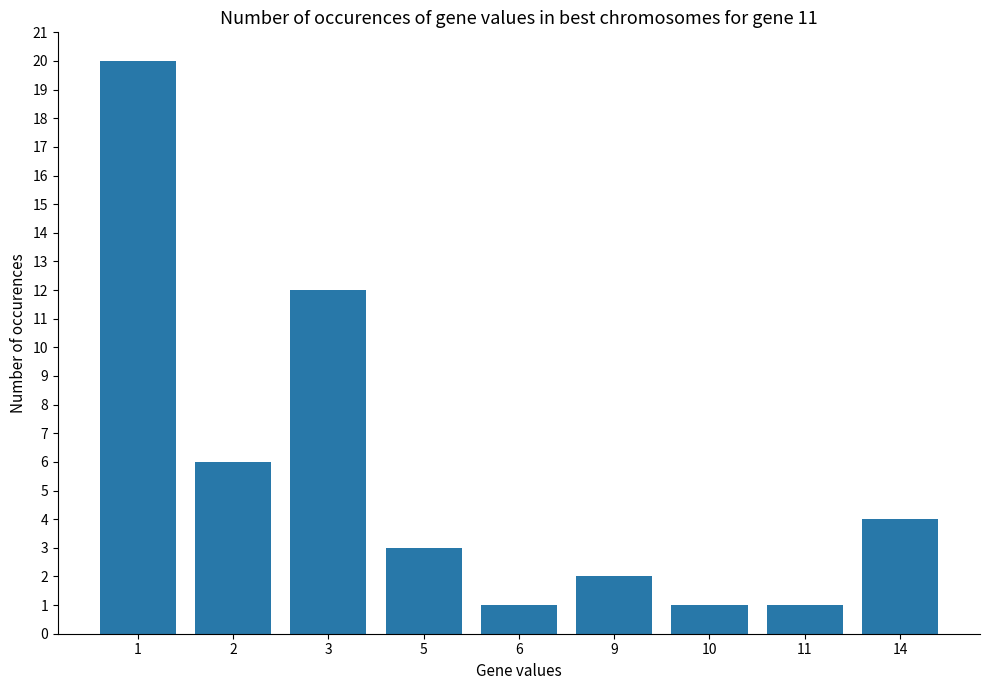

How many series are shown in this chart?

1